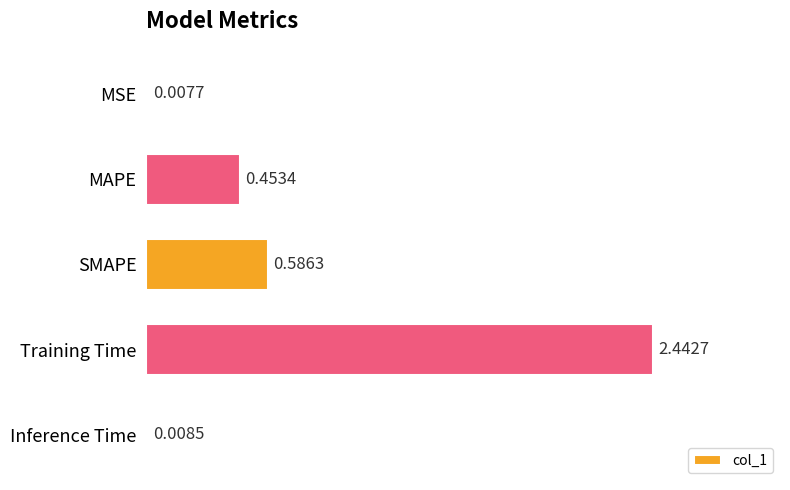

Which has a higher value, MAPE or Inference Time?

MAPE